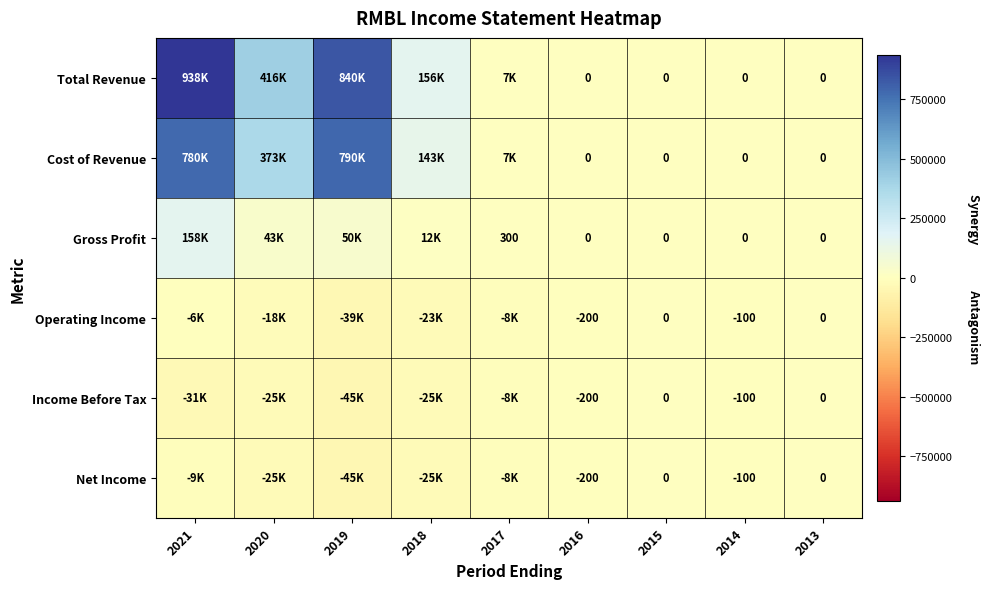

Is the value of Net Income at 2021 greater than the value of Income Before Tax at 2019?

Yes